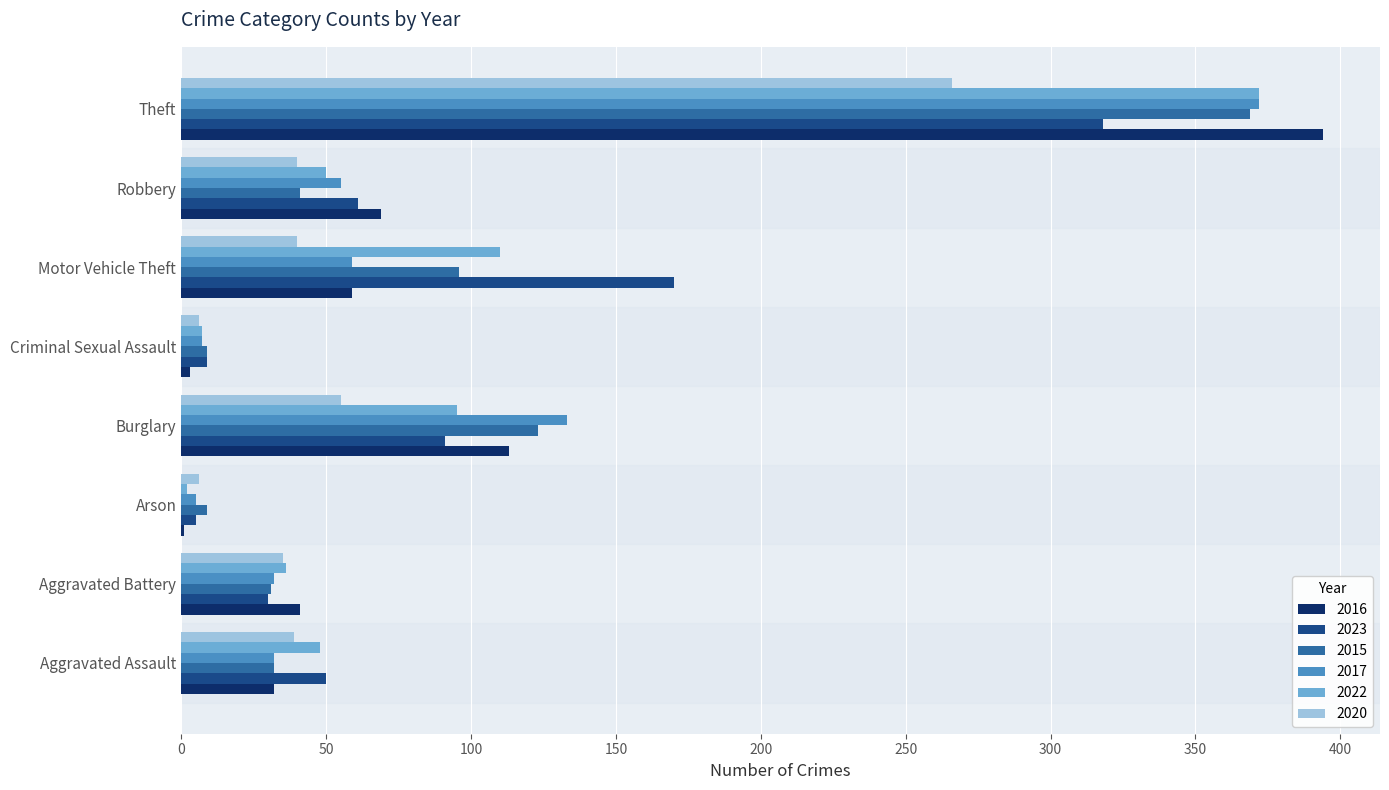

What is the maximum value for 2023?

318